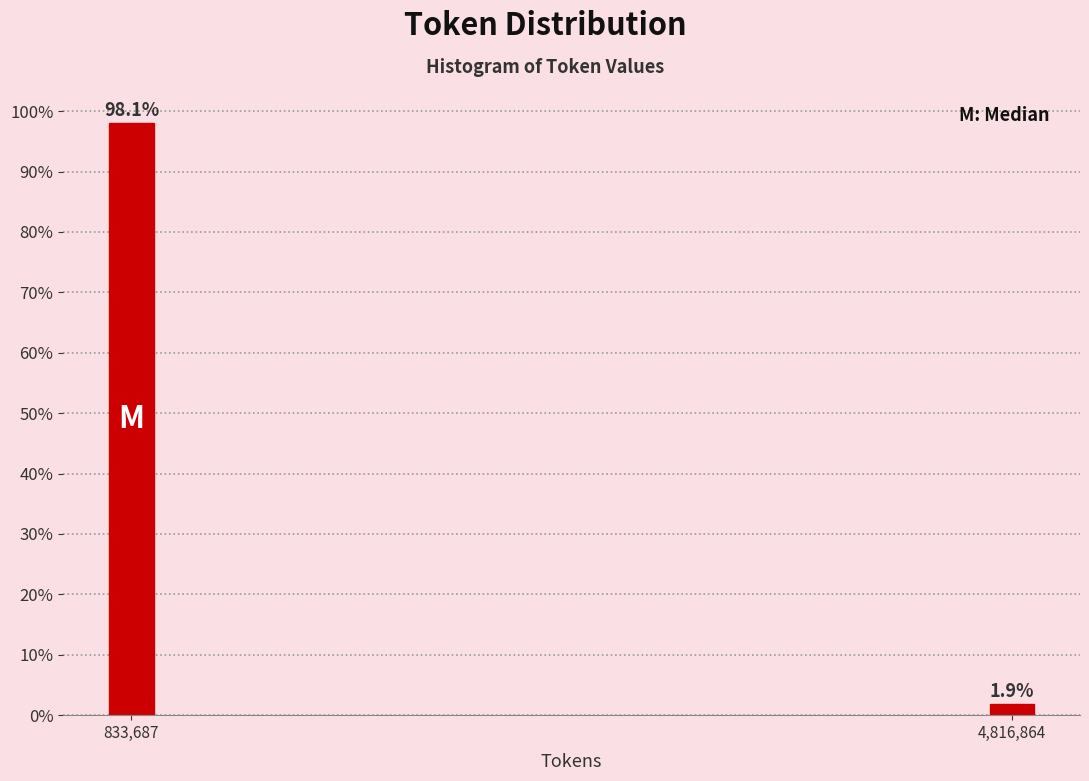

Reading left to right, list all the values displayed in this chart.

833,687=98.1	4,816,864=1.9